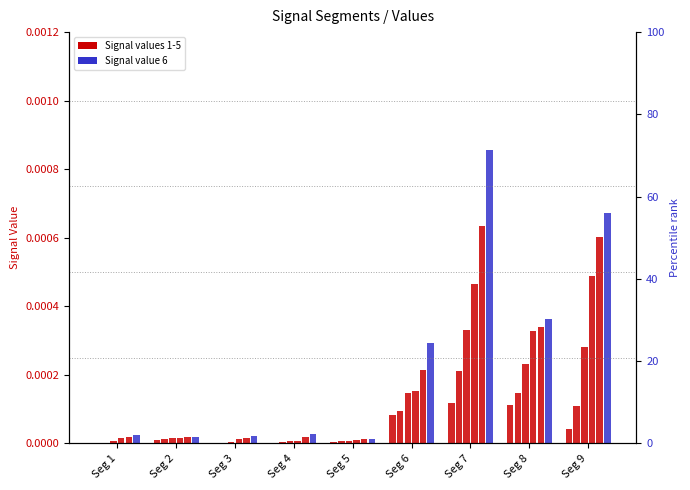

Is the value of Signal_Value_5 at Seg 3 greater than the value of Signal_Value_3 at Seg 8?

No